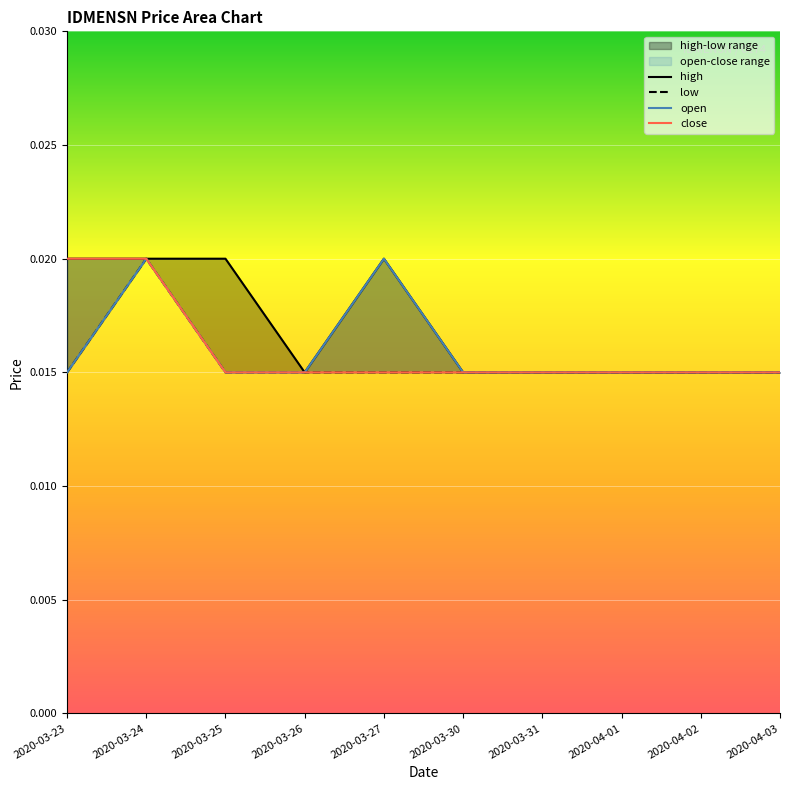

Which label corresponds to the smallest value in the chart?

2020-03-26